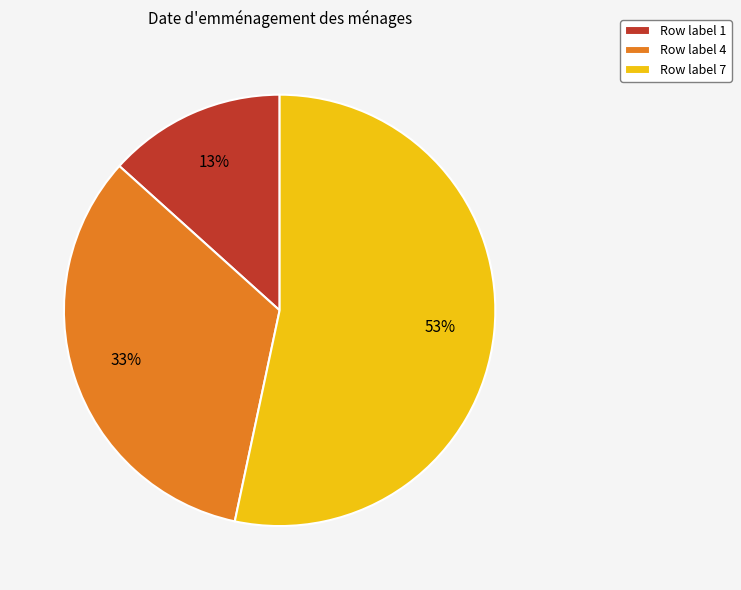

Which slice is the smallest?

Row label 1